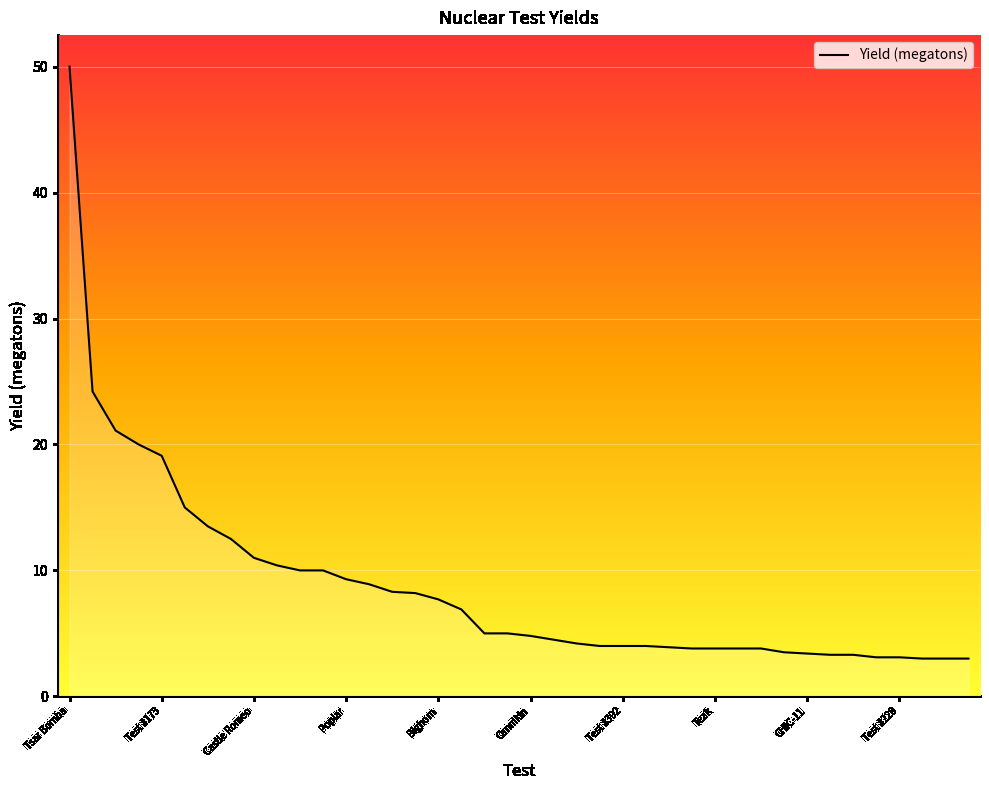

What is the value of the 33rd point from the left?

3.4